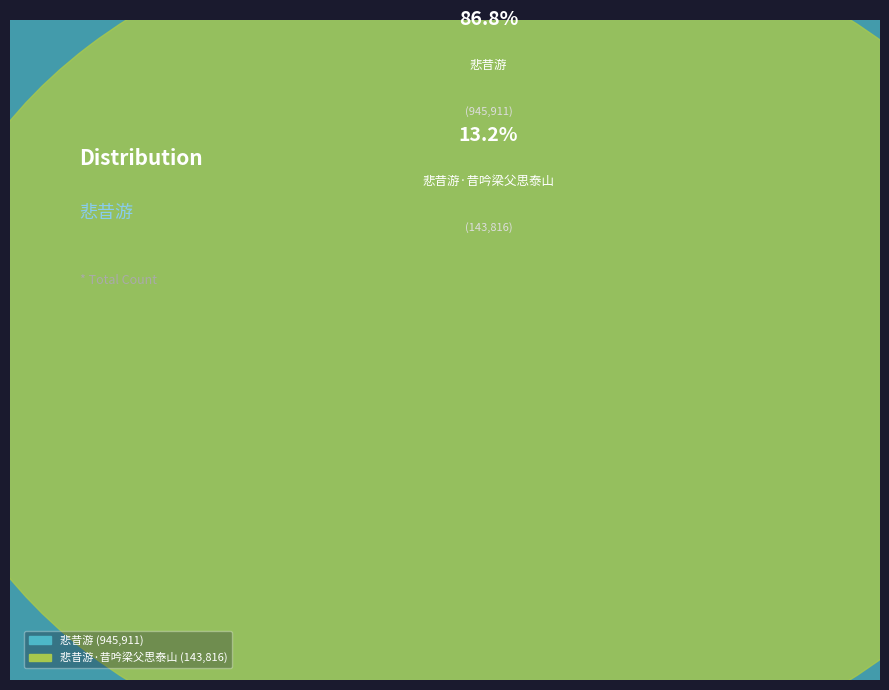

The 悲昔游·昔吟梁父思泰山 slice represents 13% of the pie. True or false?

True